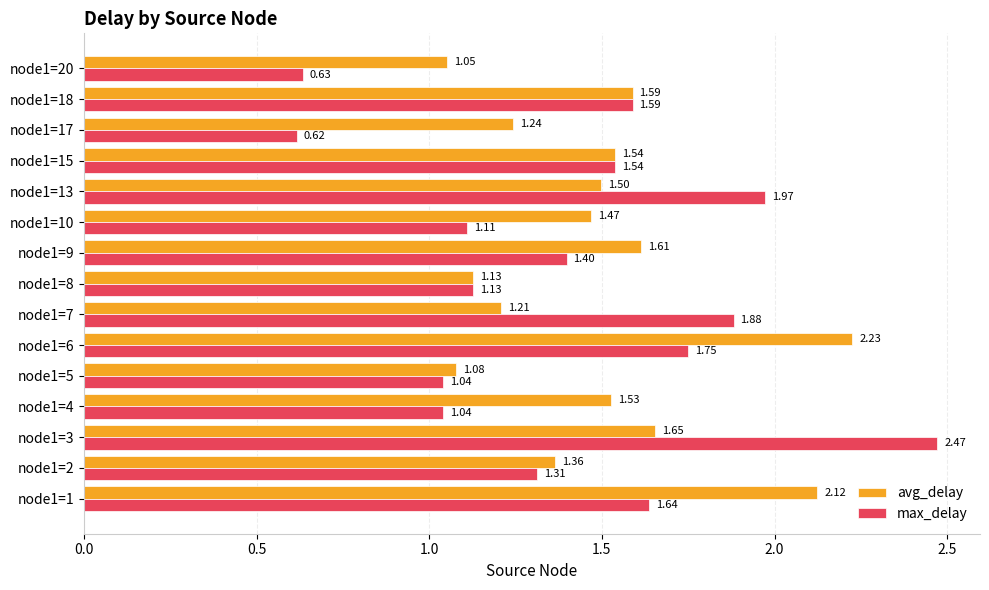

At node1=4, list the series in order from smallest to largest.

max_delay, avg_delay